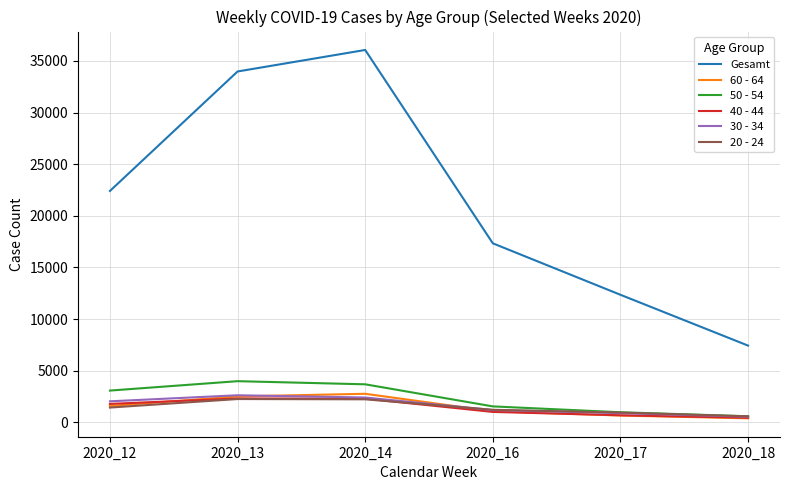

Does the chart display data point markers on the line(s)?

No